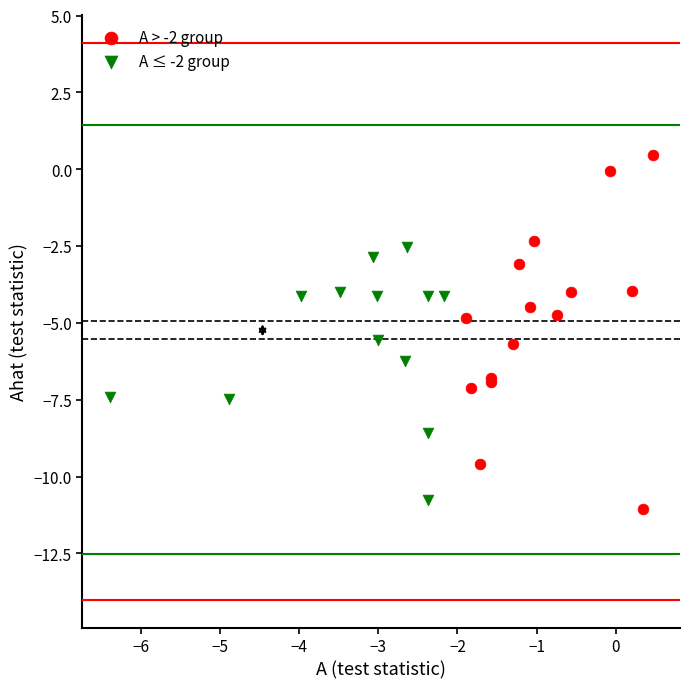

What are all the series names shown in the legend?

A > -2 group, A ≤ -2 group